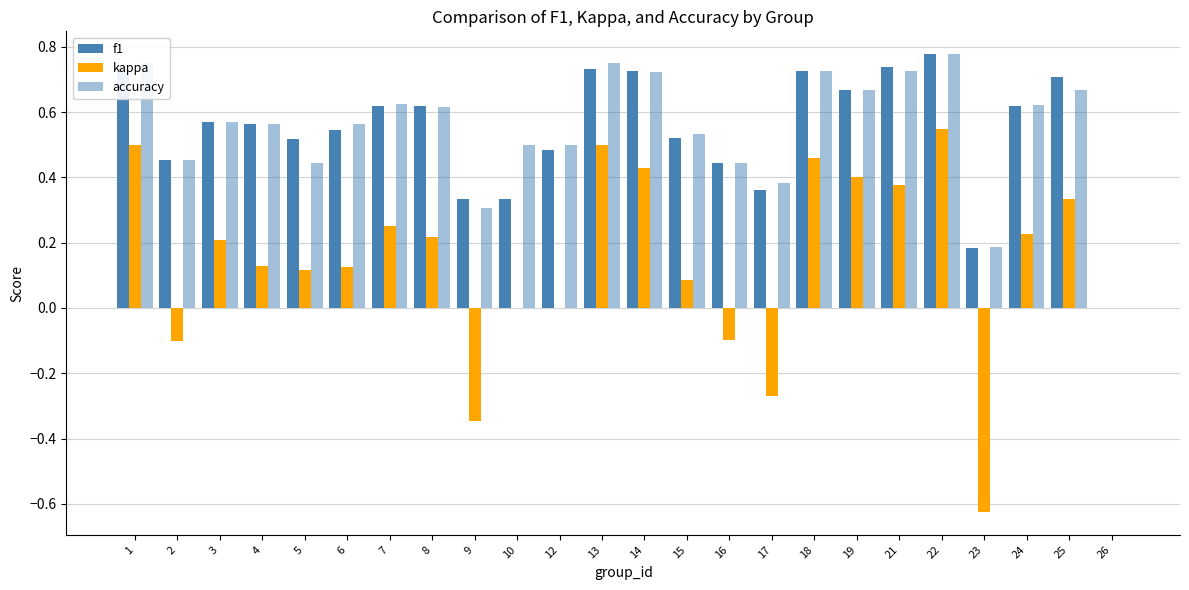

Count the number of data series in this chart.

3